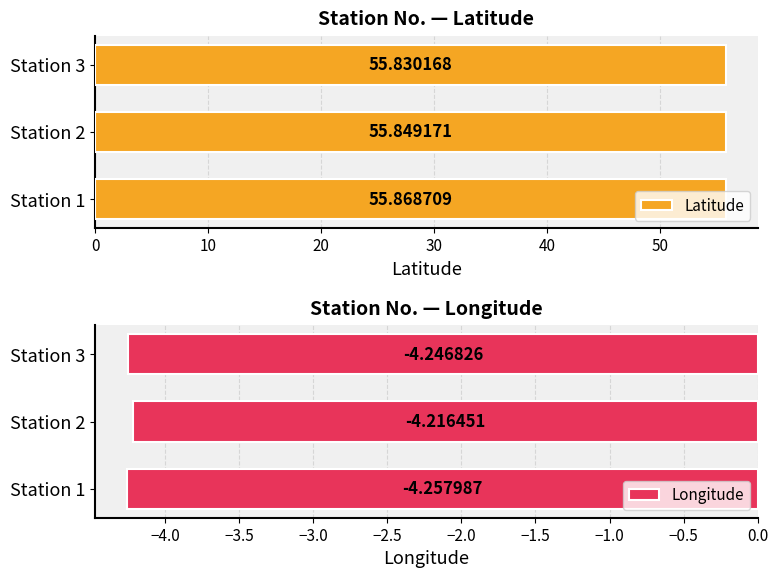

How many distinct data groups are displayed?

2